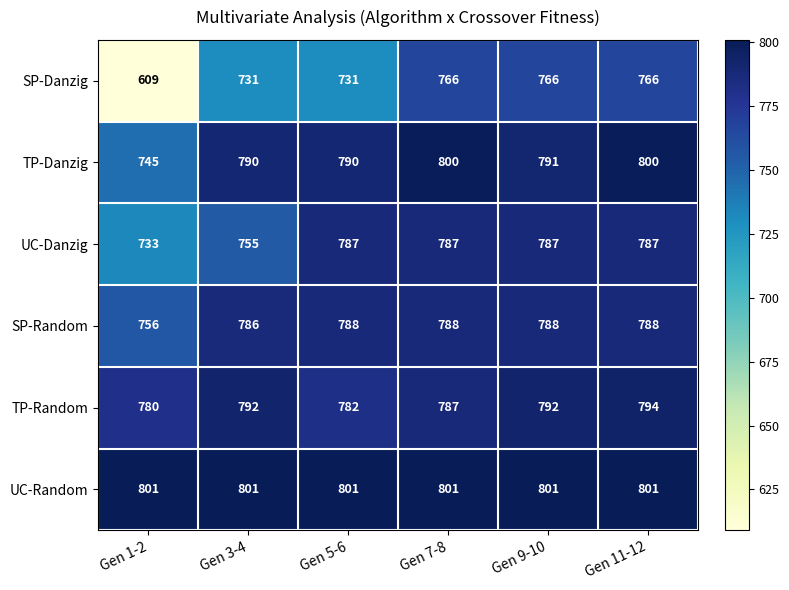

List the series in order of their peak value, highest first.

UC-Random, TP-Danzig, TP-Random, SP-Random, UC-Danzig, SP-Danzig